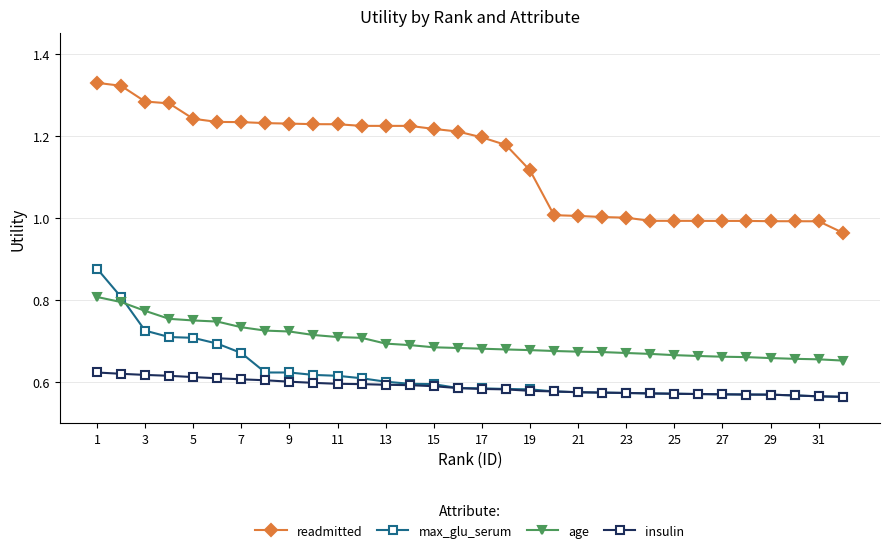

Which series has the largest total across all categories?

readmitted